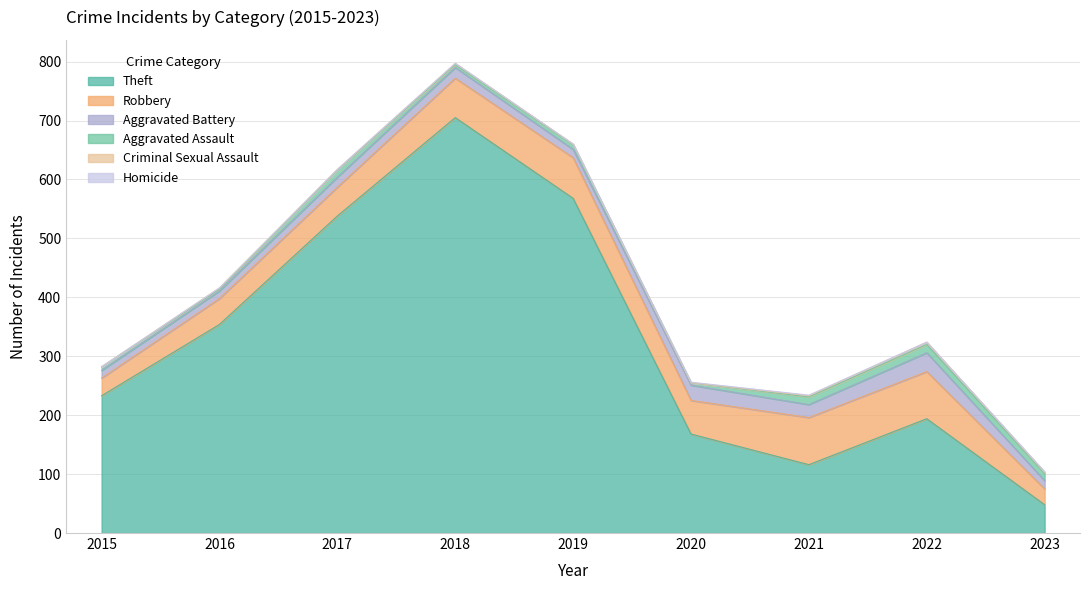

How many lines are shown in the chart?

6